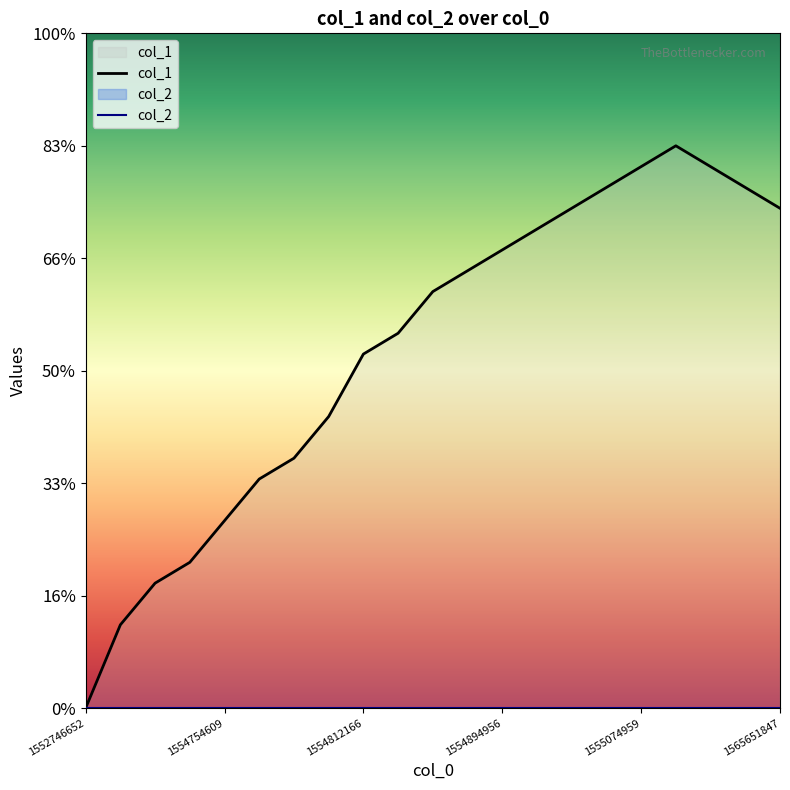

What is the sum of the values at 18 and 17?

53